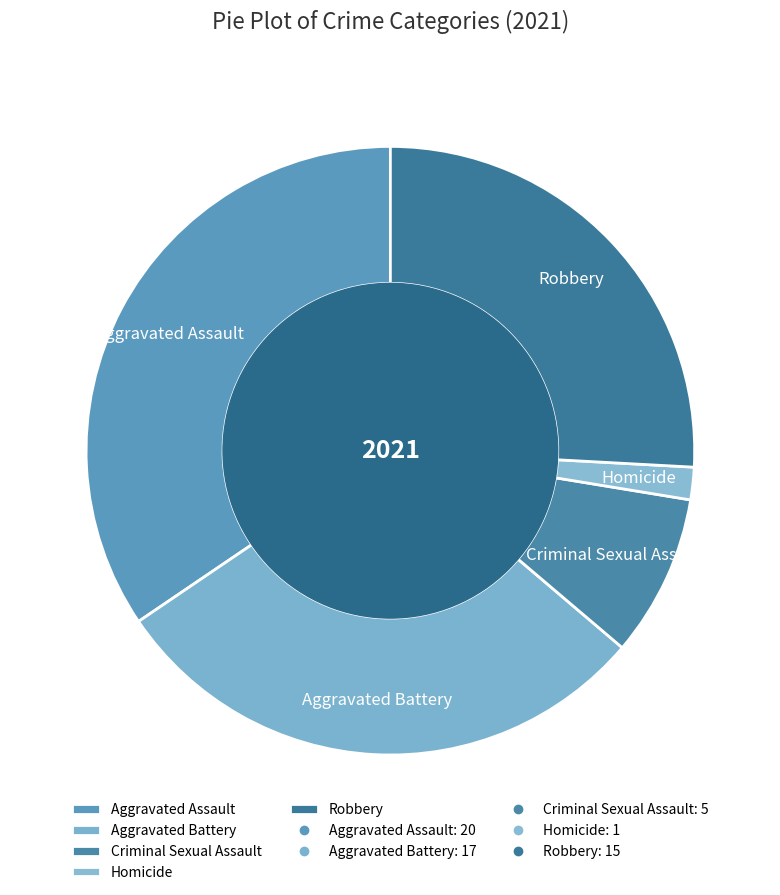

What is the smallest slice in the pie chart?

Homicide